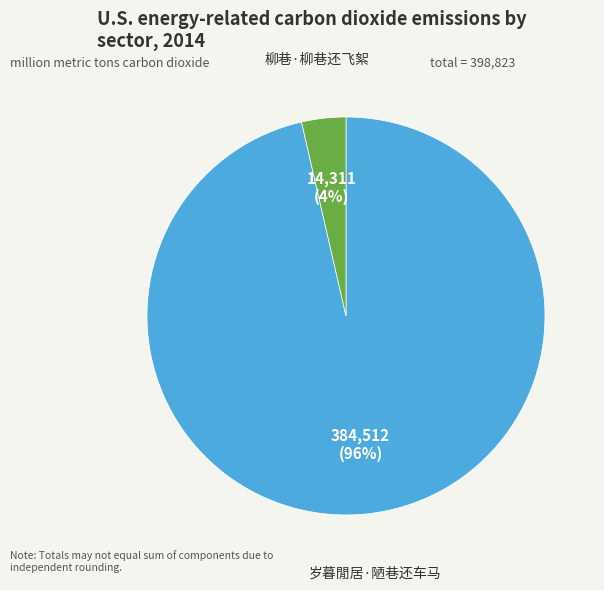

Combined, do 柳巷·柳巷还飞絮 and 岁暮閒居·陋巷还车马 account for over 50%?

Yes